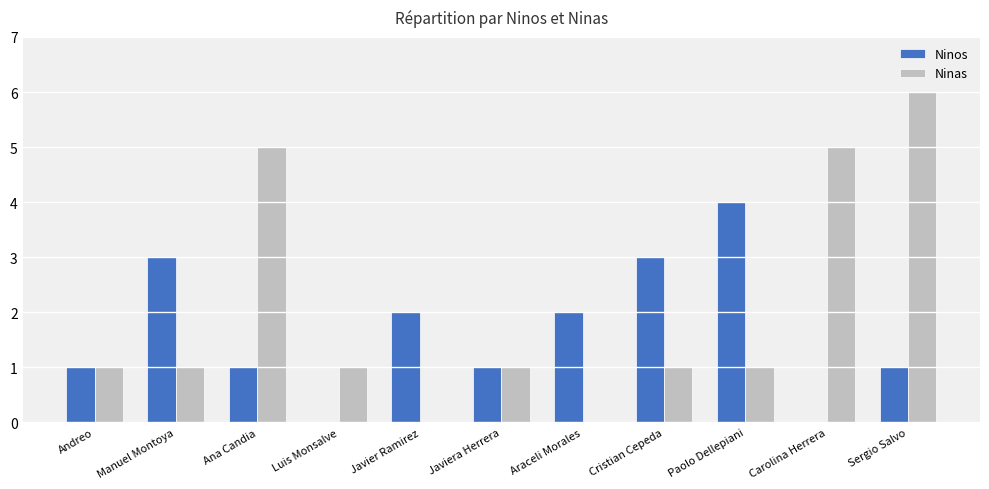

Which label corresponds to the largest value in the chart?

Sergio Salvo